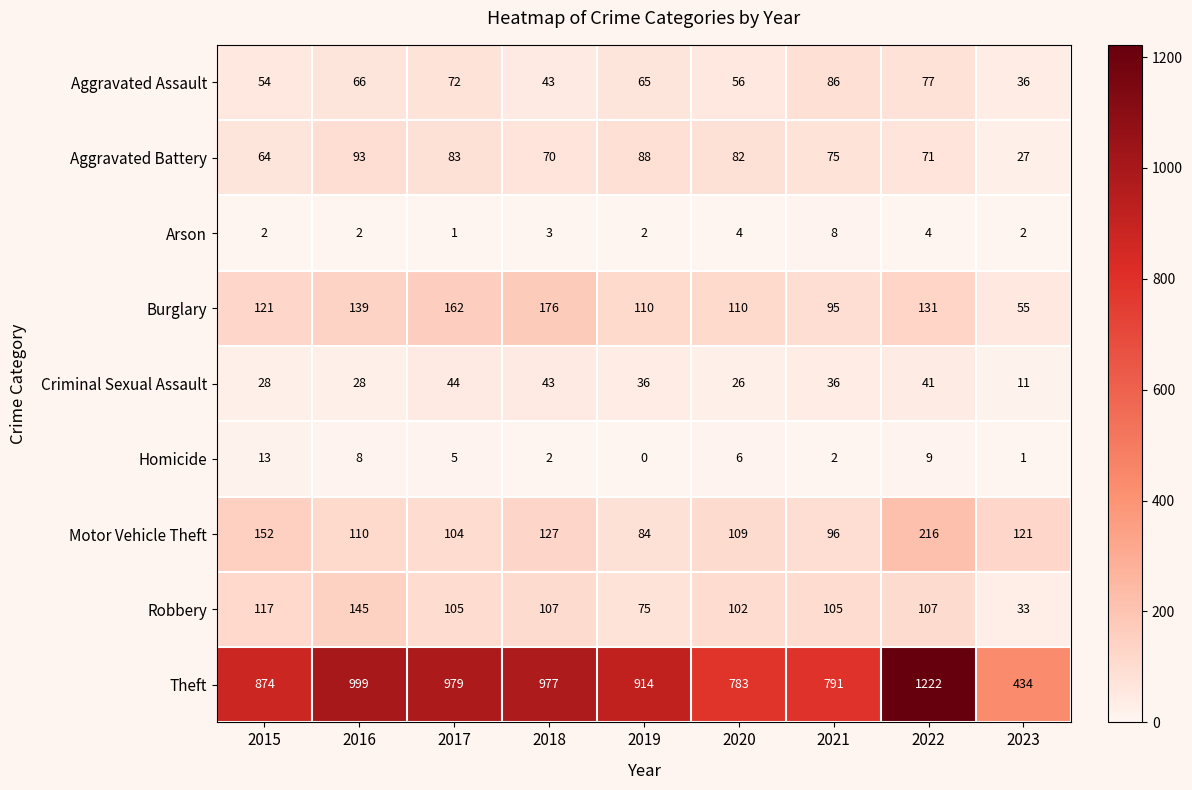

How many categories are shown in the chart?

9